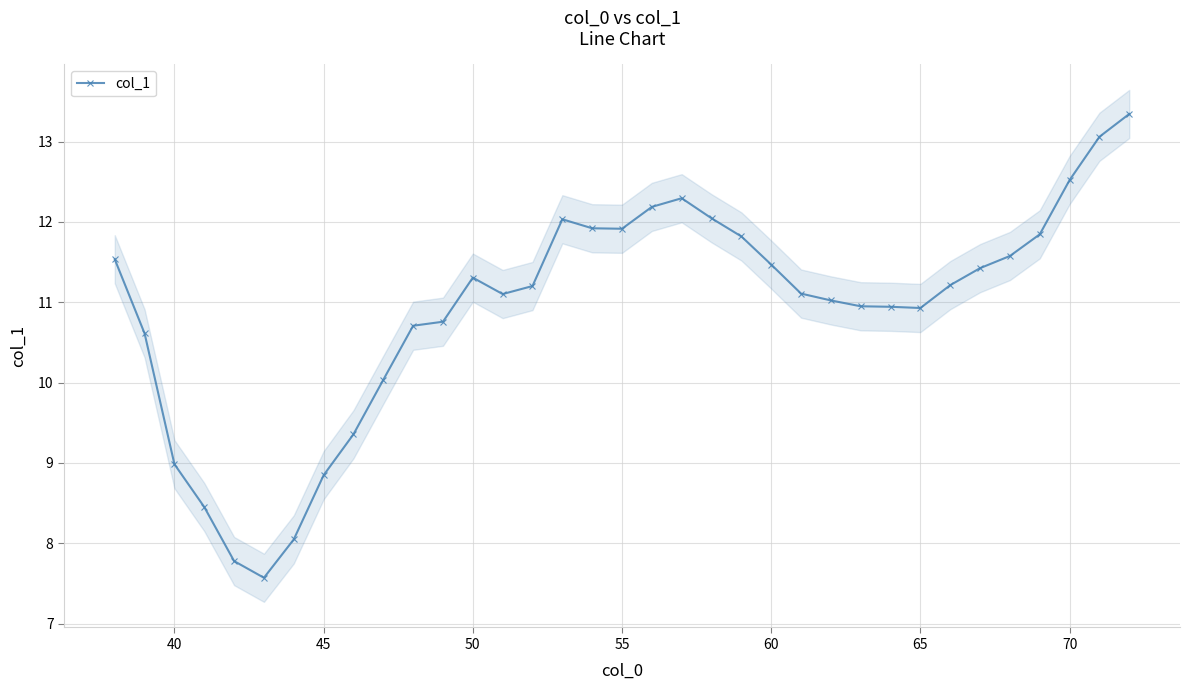

What is the maximum value for col_1?

13.3